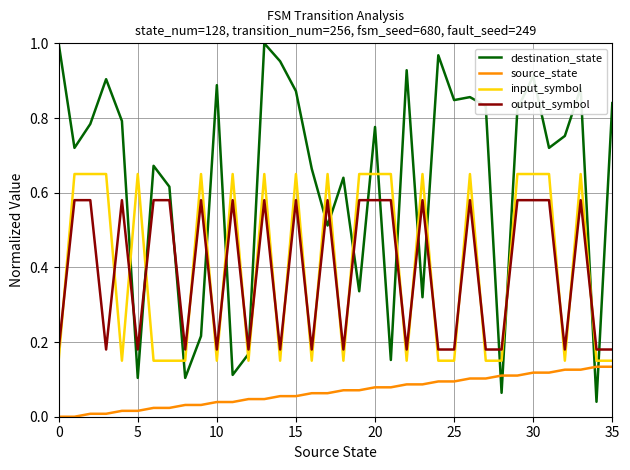

True or false: destination_state and output_symbol cross at least once.

True